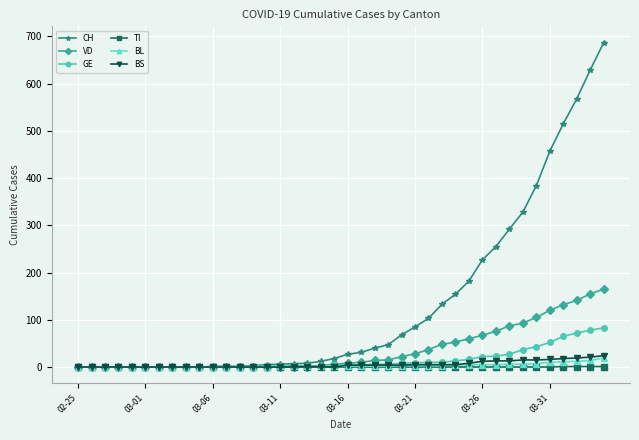

True or false: VD has more than 0 points higher than both neighbors.

True